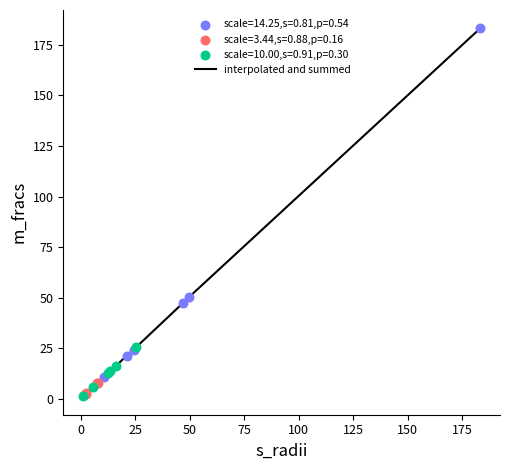

What is the greatest value displayed?

183.2